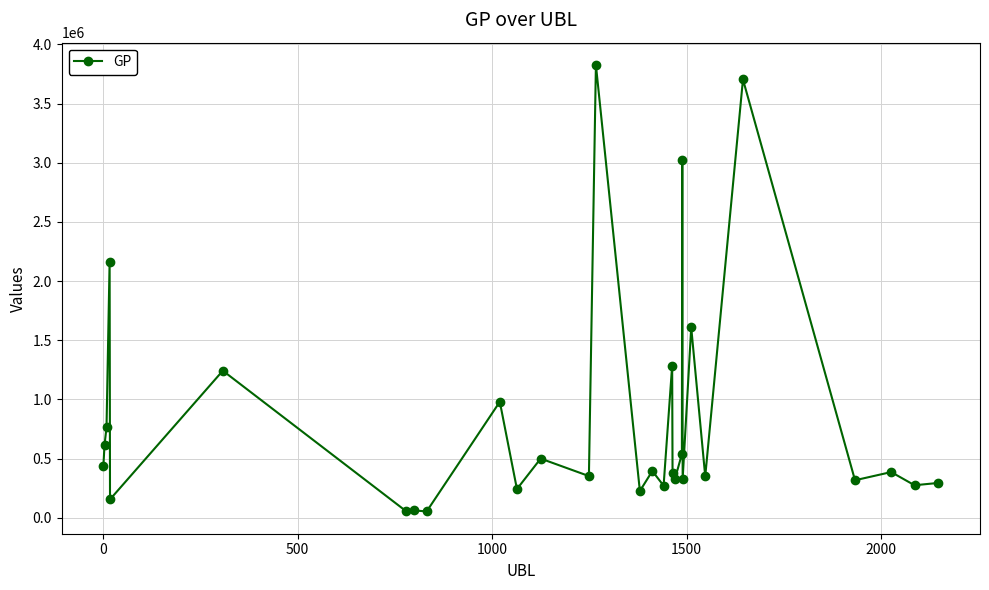

What is the maximum value shown in the chart?

3826814